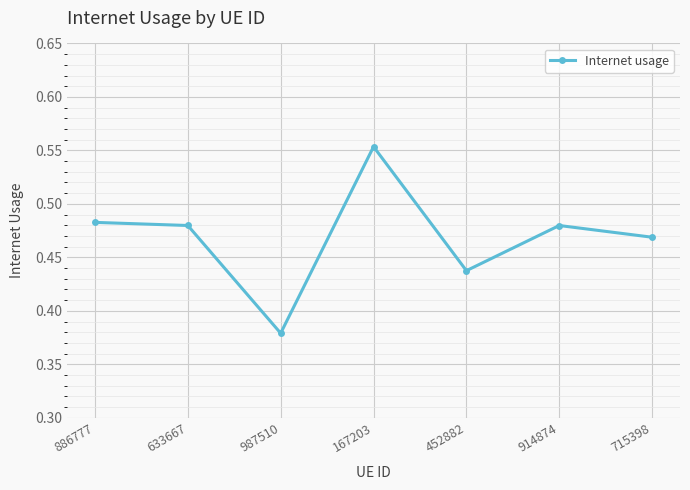

What is the sum of the values at 886777 and 987510?

0.9